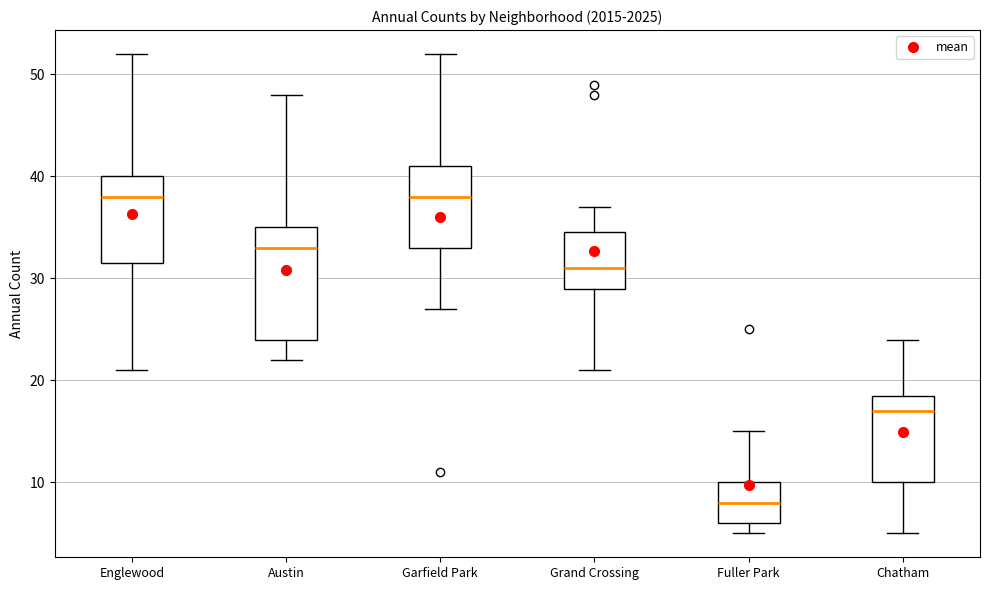

Reading left to right, transcribe this box plot: for each box, give where its median line is, the range the box spans, and where its two whiskers end, as read against the y-axis. The values are not printed on the chart, so give them approximately, as read against the axis.

Englewood: median 38, box 32 to 40, whiskers 21 to 52
Austin: median 33, box 24 to 35, whiskers 22 to 48
Garfield Park: median 38, box 33 to 41, whiskers 27 to 52
Grand Crossing: median 31, box 29 to 35, whiskers 21 to 37
Fuller Park: median 8, box 6 to 10, whiskers 5 to 15
Chatham: median 17, box 10 to 19, whiskers 5 to 24